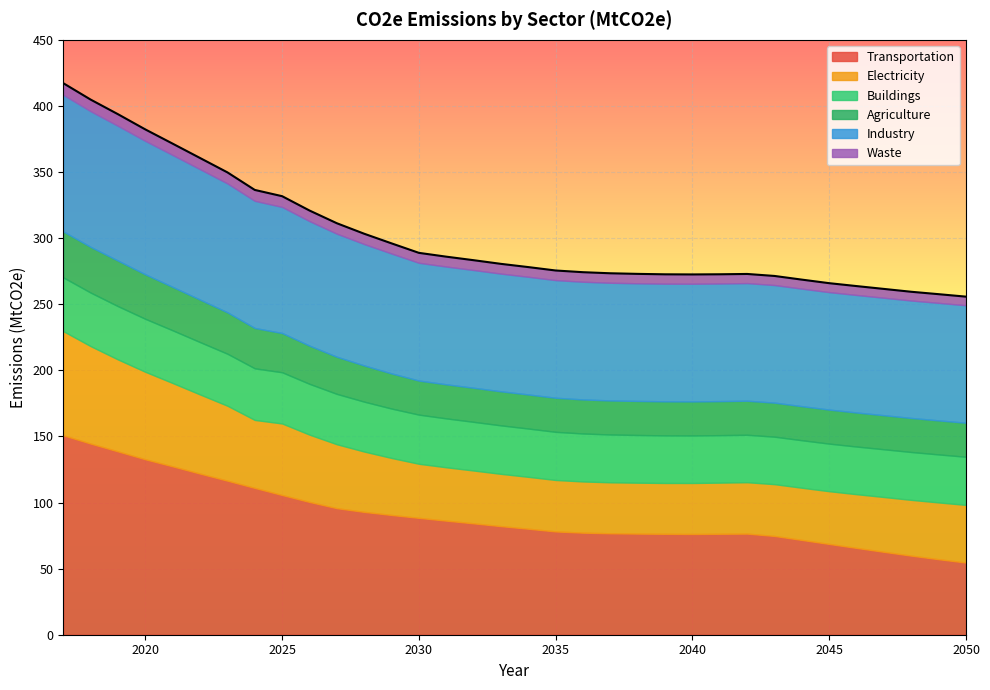

The value of Agriculture at 2032 is 25.8. True or false?

True